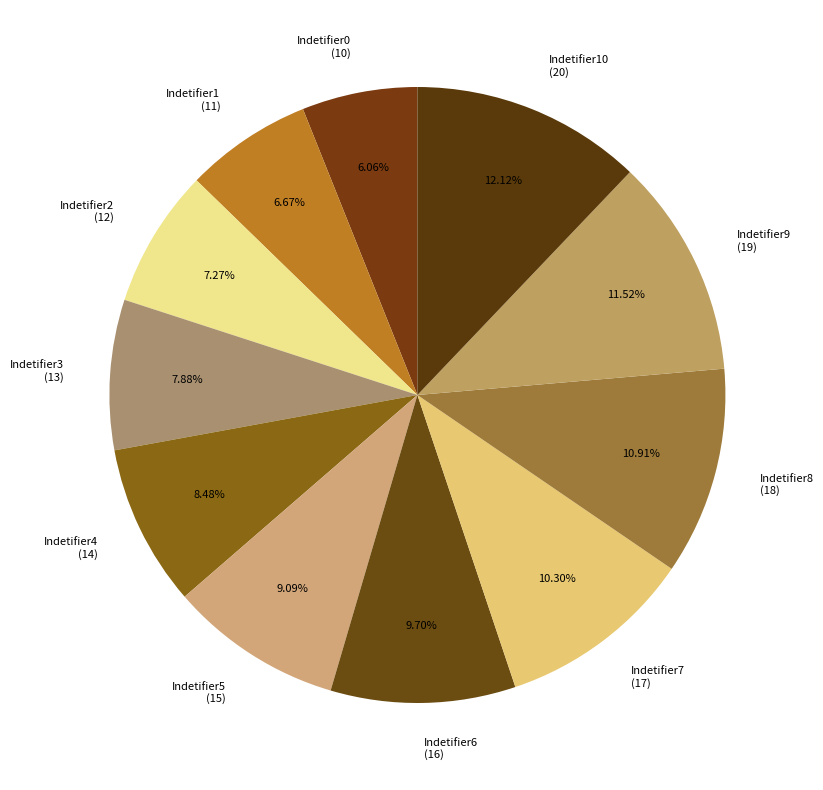

How many slices are in this pie chart?

11